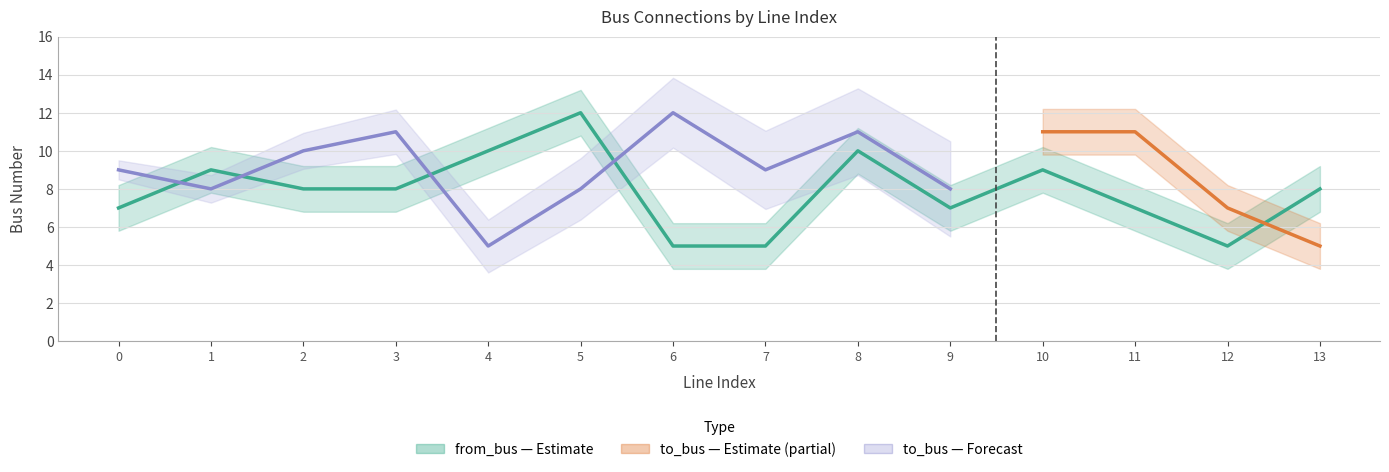

At which category does the data reach its first local valley?

9